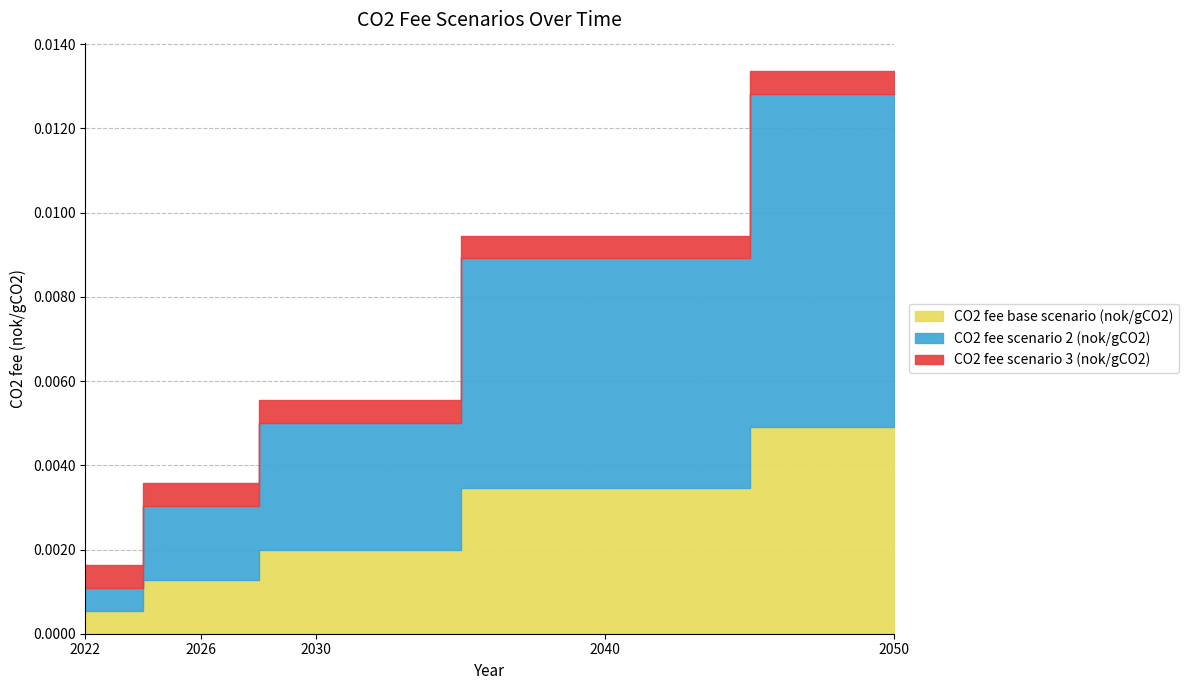

True or false: CO2 fee scenario 2 (nok/gCO2) and CO2 fee base scenario (nok/gCO2) intersect in this chart.

False